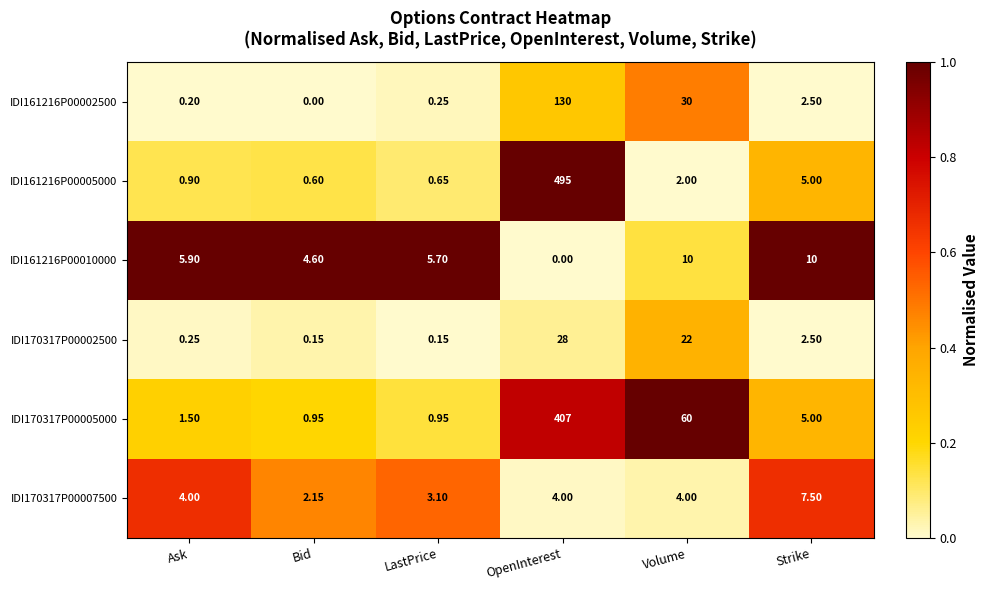

Rank the series by their maximum value, from highest to lowest.

IDI161216P00005000, IDI170317P00005000, IDI161216P00002500, IDI170317P00002500, IDI161216P00010000, IDI170317P00007500